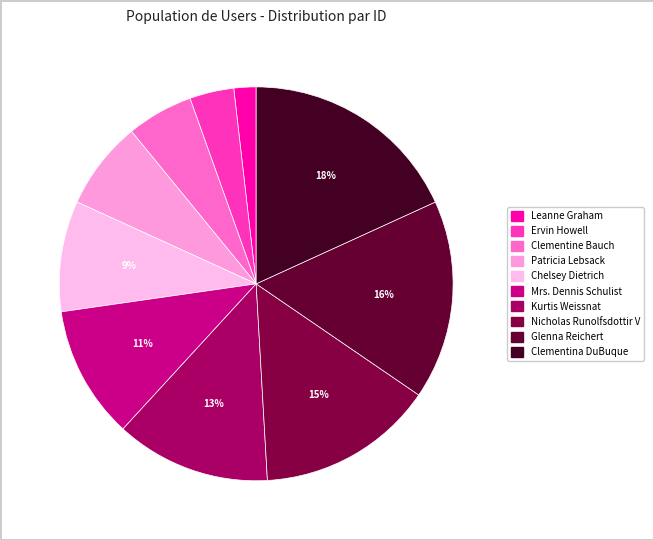

To the nearest percent, what percentage of the pie is Clementina DuBuque?

18%